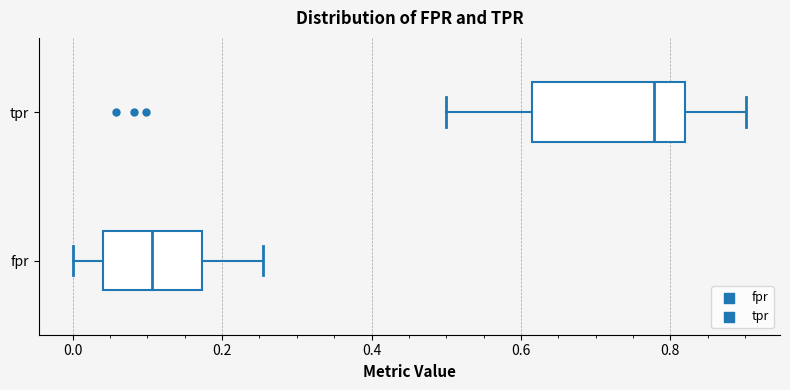

Reading bottom to top, read every box against the x-axis: the position of its median line, the range the box covers, and the ends of its whiskers. The values are not printed on the chart, so give them approximately, as read against the axis.

fpr: median 0.10, box 0.04 to 0.18, whiskers 0.00 to 0.26
tpr: median 0.78, box 0.62 to 0.82, whiskers 0.50 to 0.90